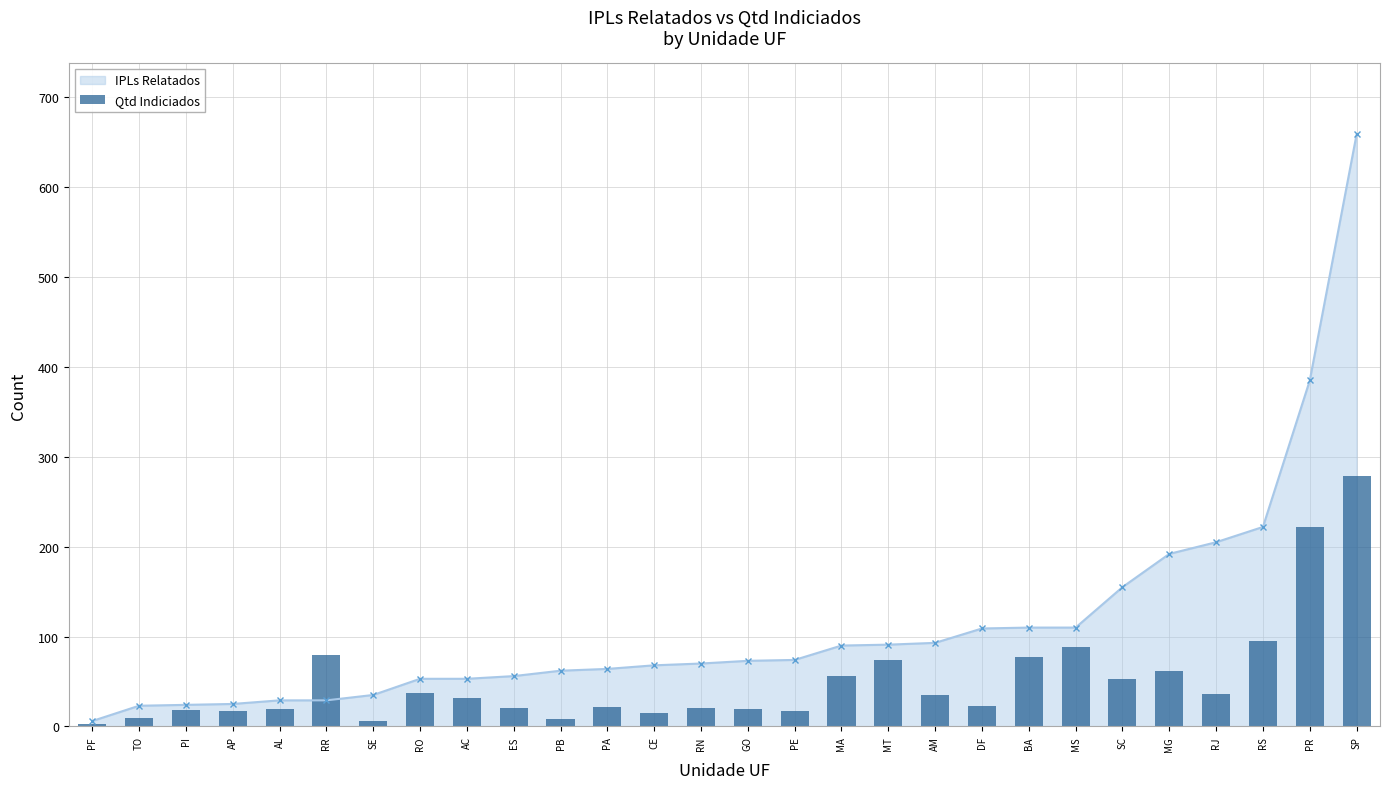

What is the maximum value for IPLs Relatados?

659